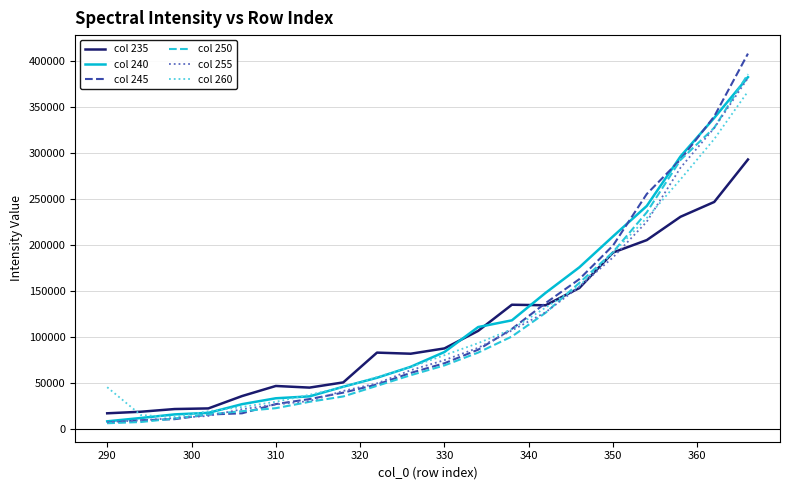

What is the minimum value for col 235?

16867.3